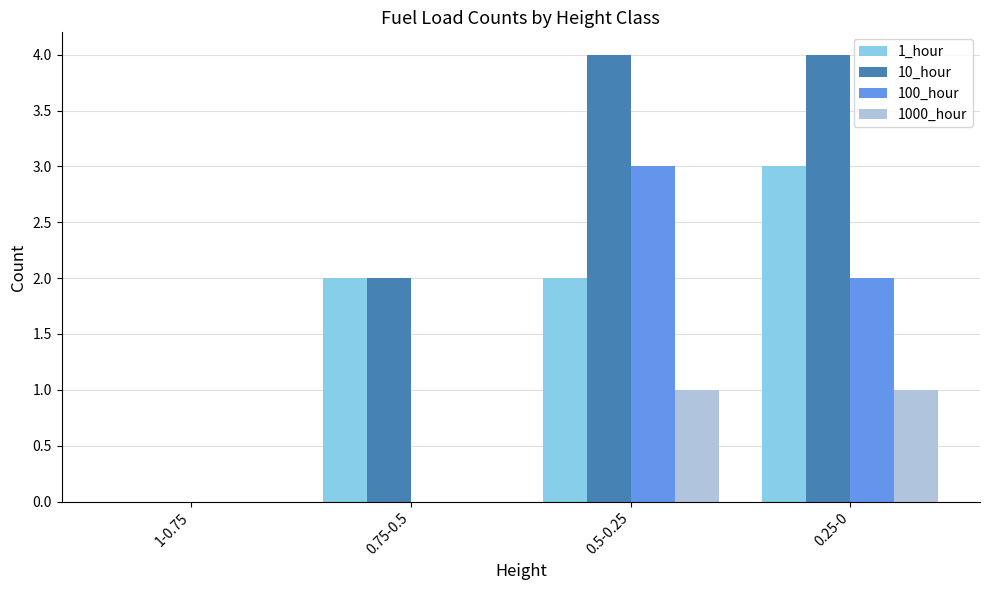

What are all the series names shown in the legend?

1_hour, 10_hour, 100_hour, 1000_hour